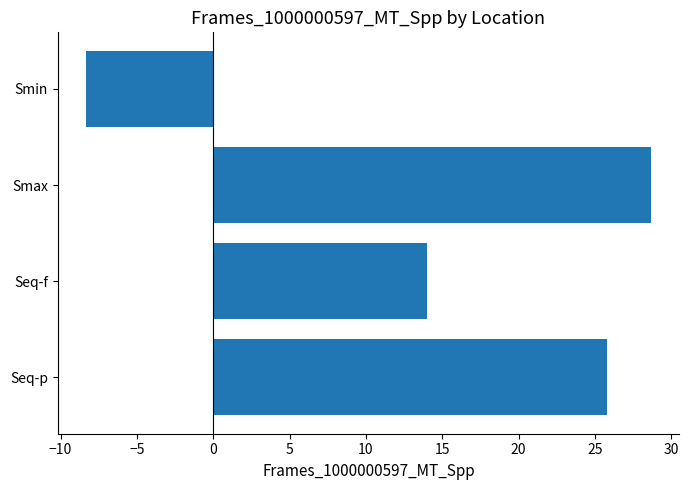

Rank the categories by value from highest to lowest.

Smax, Seq-p, Seq-f, Smin